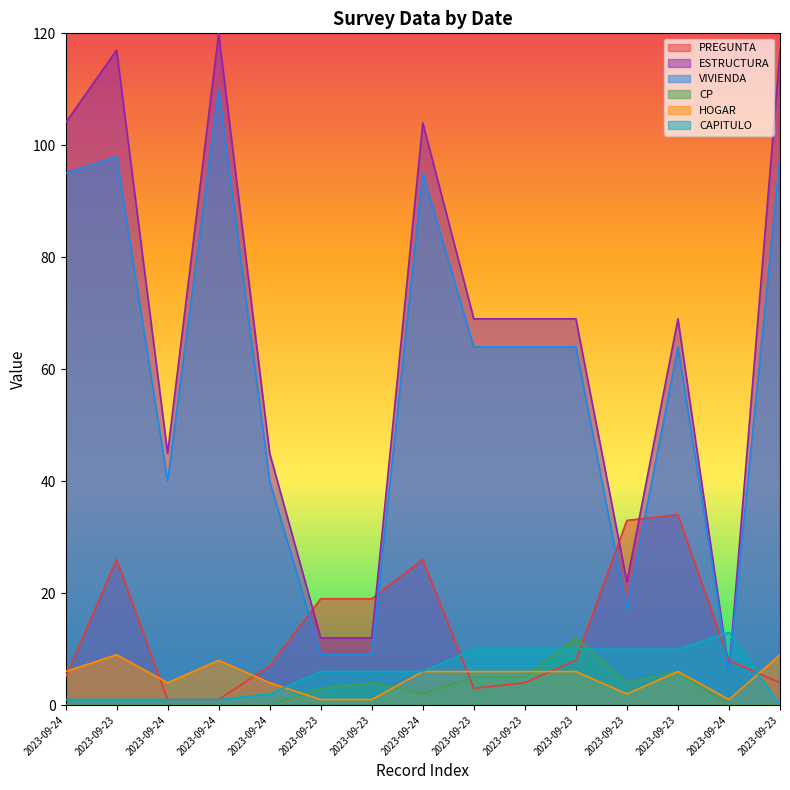

How many data points in ESTRUCTURA are less than 69?

6